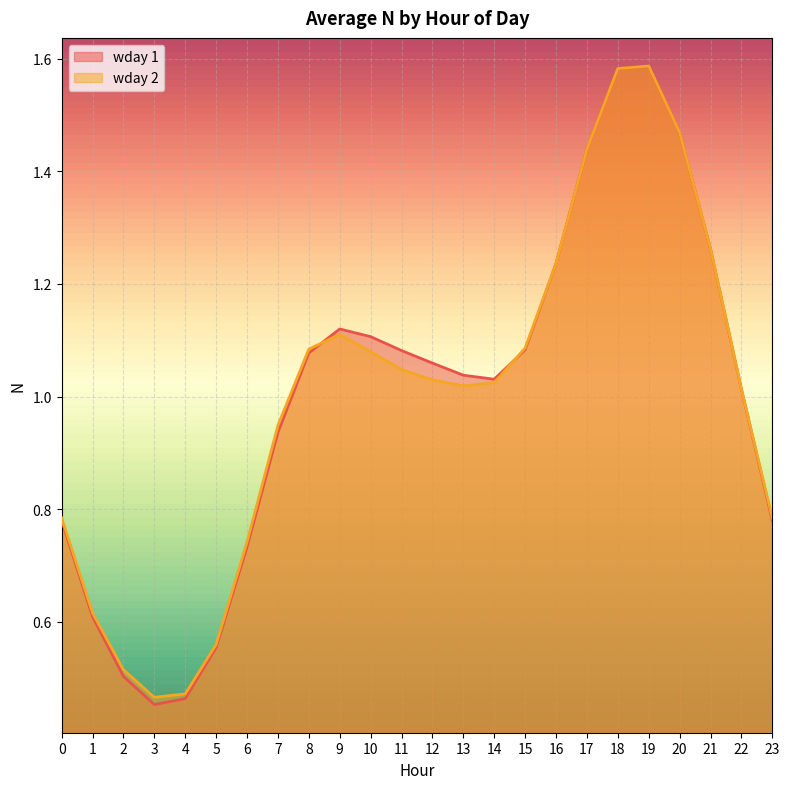

Which series ends up on top after the final intersection of wday 1 and wday 2?

wday 2